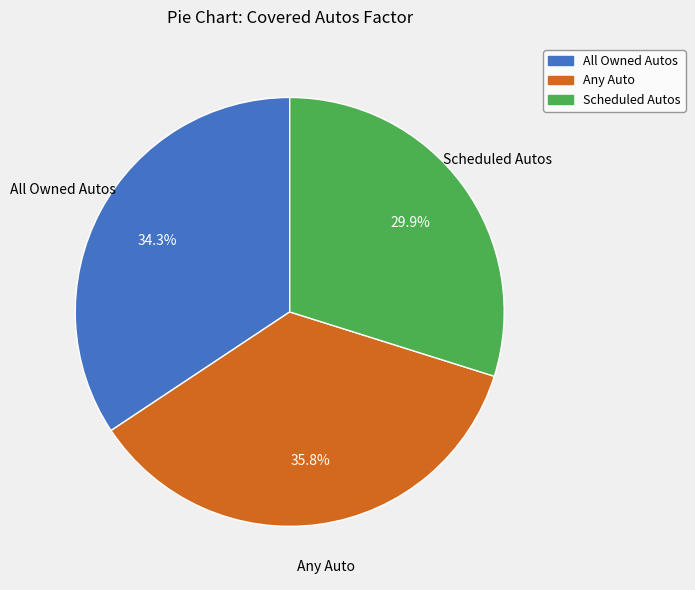

To the nearest percent, what percentage of the pie is All Owned Autos?

34%